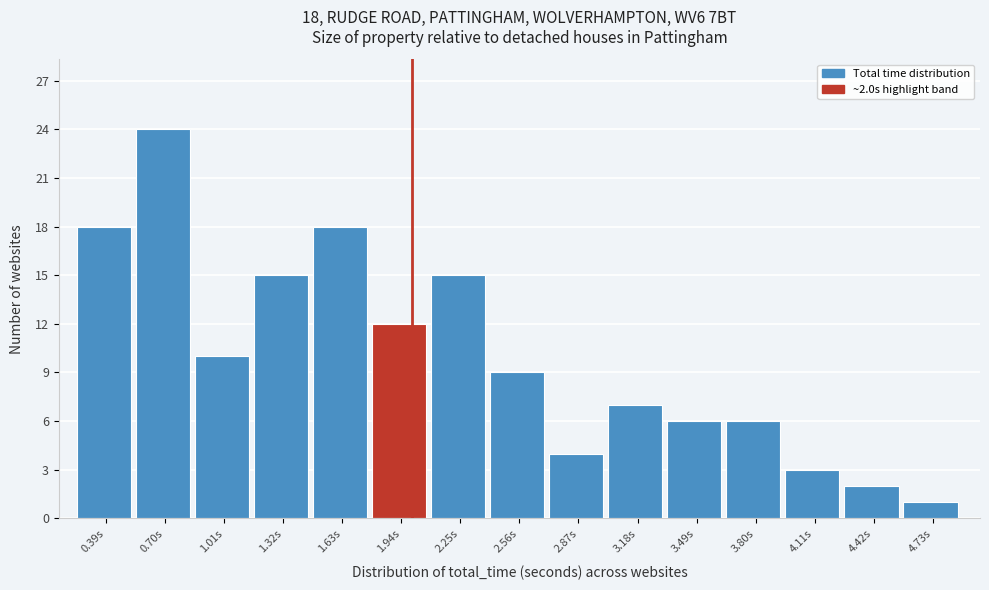

Which range on the x-axis has the tallest bar?

0.55 to 0.85